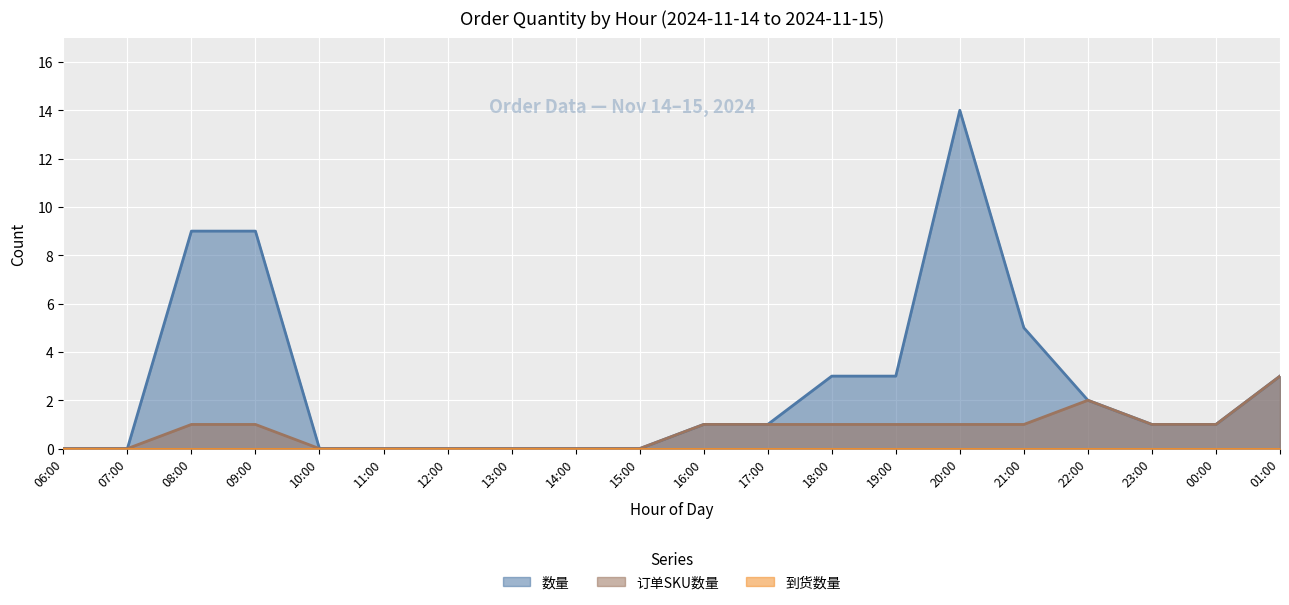

The value of 数量 at 20:00 is 14. True or false?

True